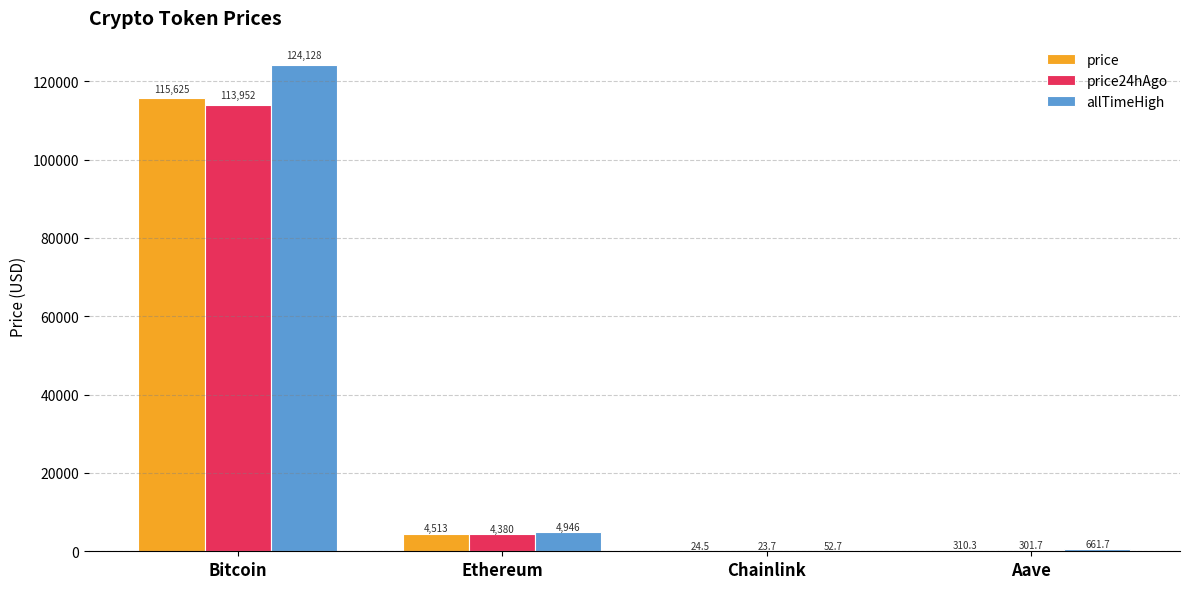

What is the average value of the price24hAgo series?

29664.4